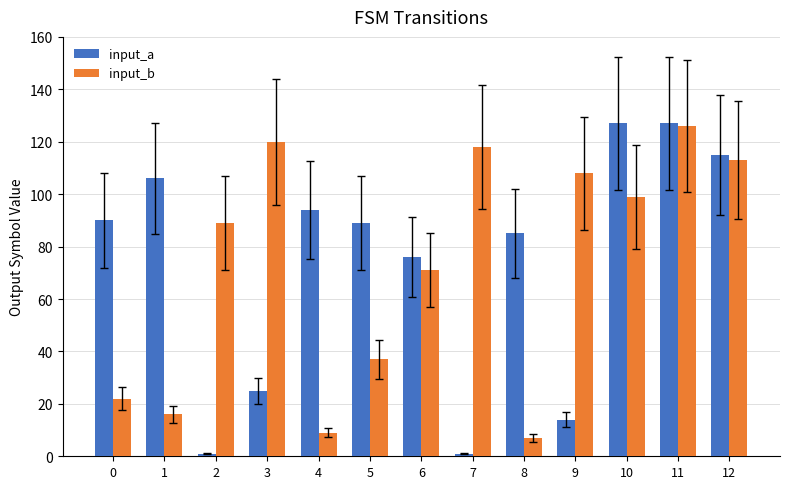

At how many categories does at least one series exceed 70?

13